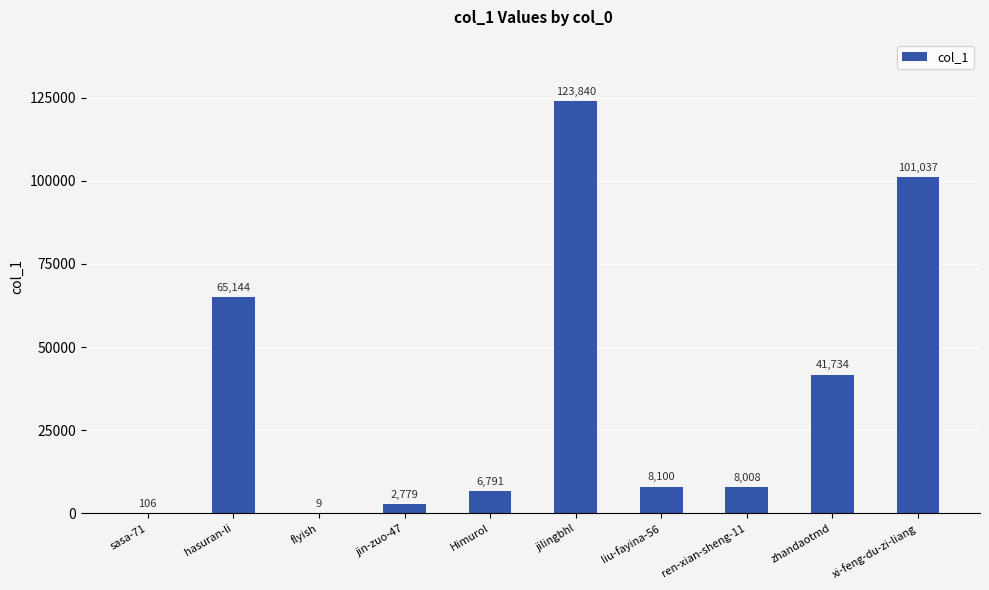

Approximately how many times larger is the value at liu-fayina-56 compared to ren-xian-sheng-11?

1.0